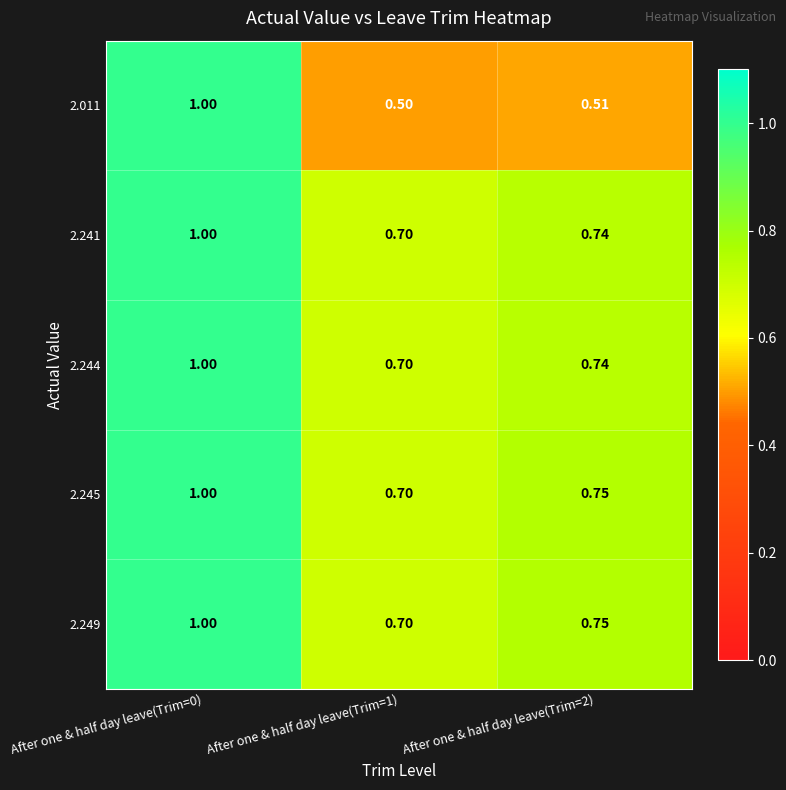

Is the value of 2.249 at After one & half day leave(Trim=2) greater than the value of 2.245 at After one & half day leave(Trim=0)?

No